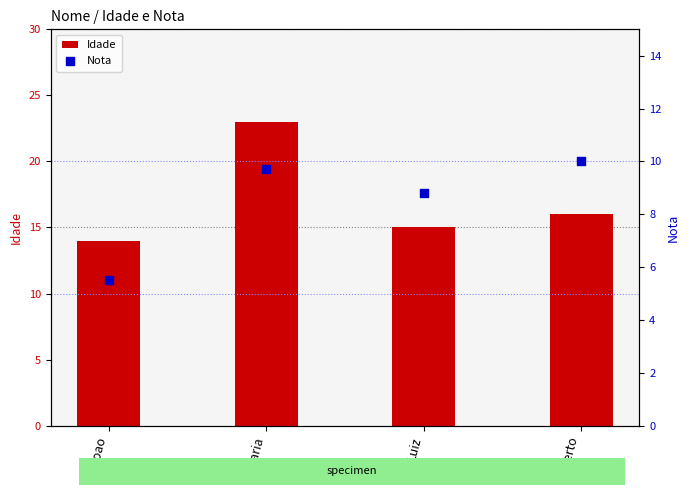

Which series contains the lowest Y value?

Nota